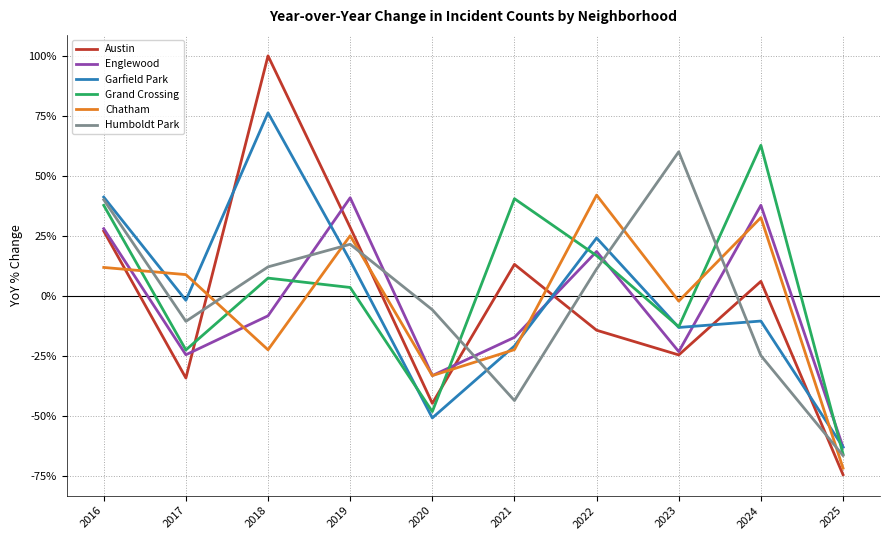

Which series has the widest spread of values?

Austin